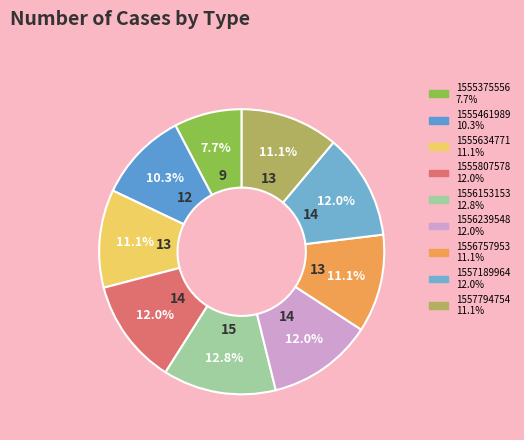

Which slice is the largest?

1556153153